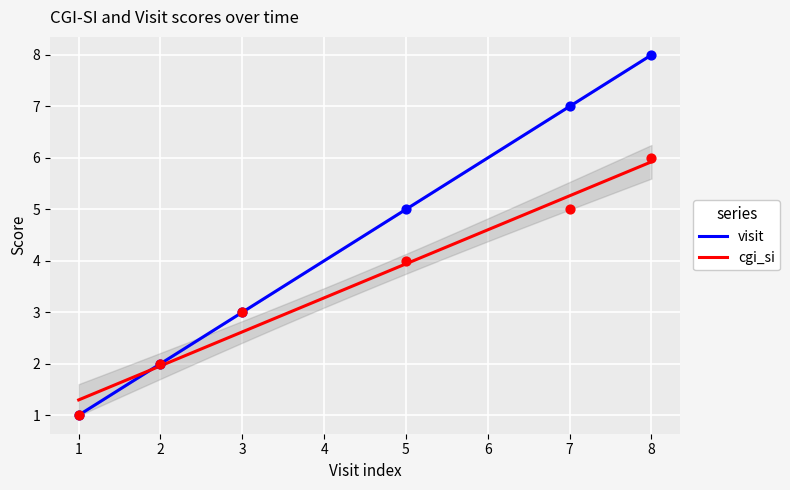

At how many categories does at least one series exceed 4?

3